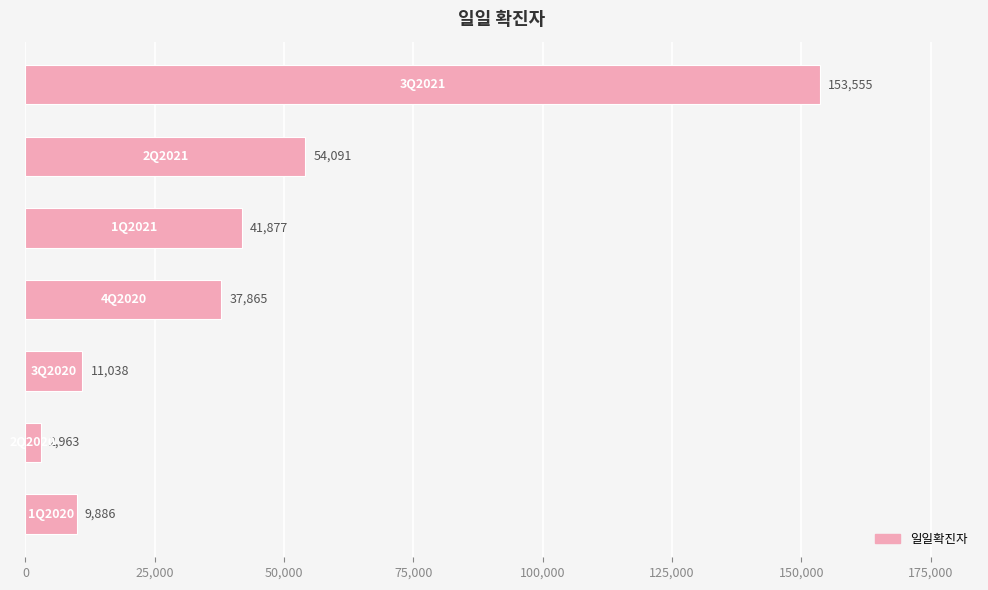

What is the minimum value shown in the chart?

2963